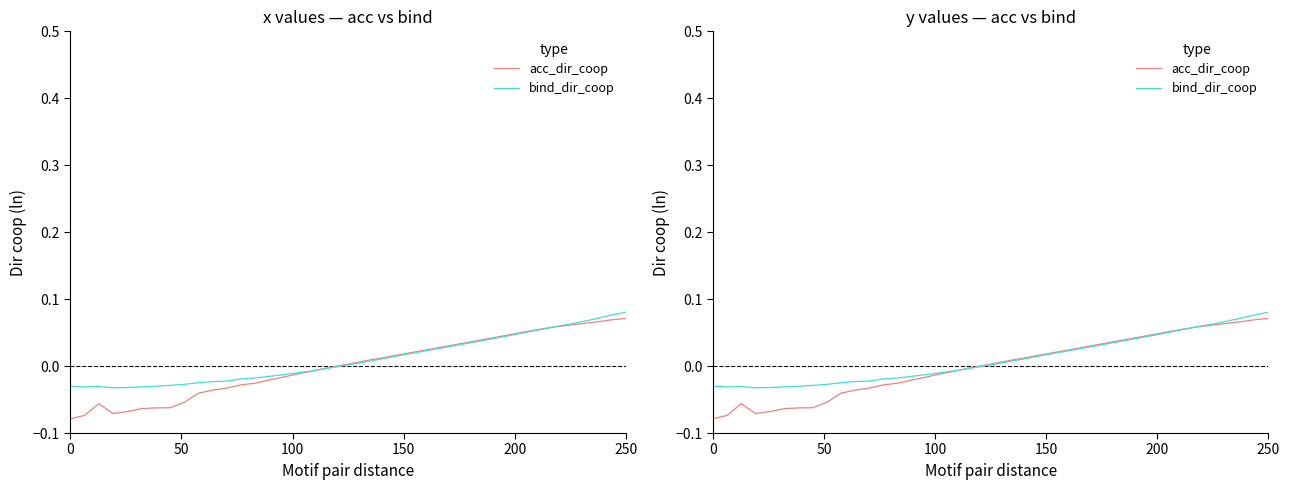

What are all the series names shown in the legend?

acc_dir_coop, bind_dir_coop